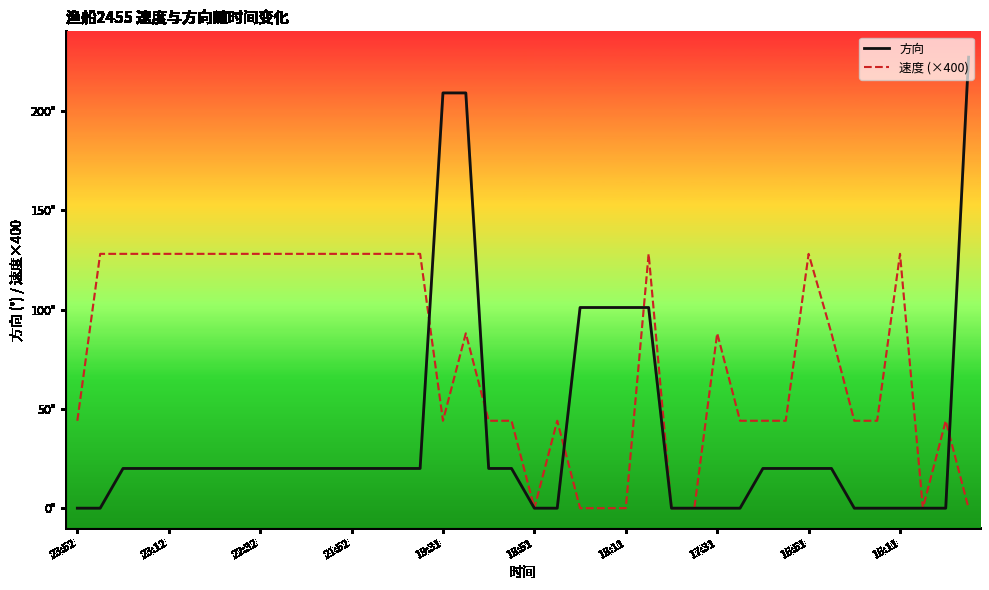

Does the chart have visible grid lines?

No